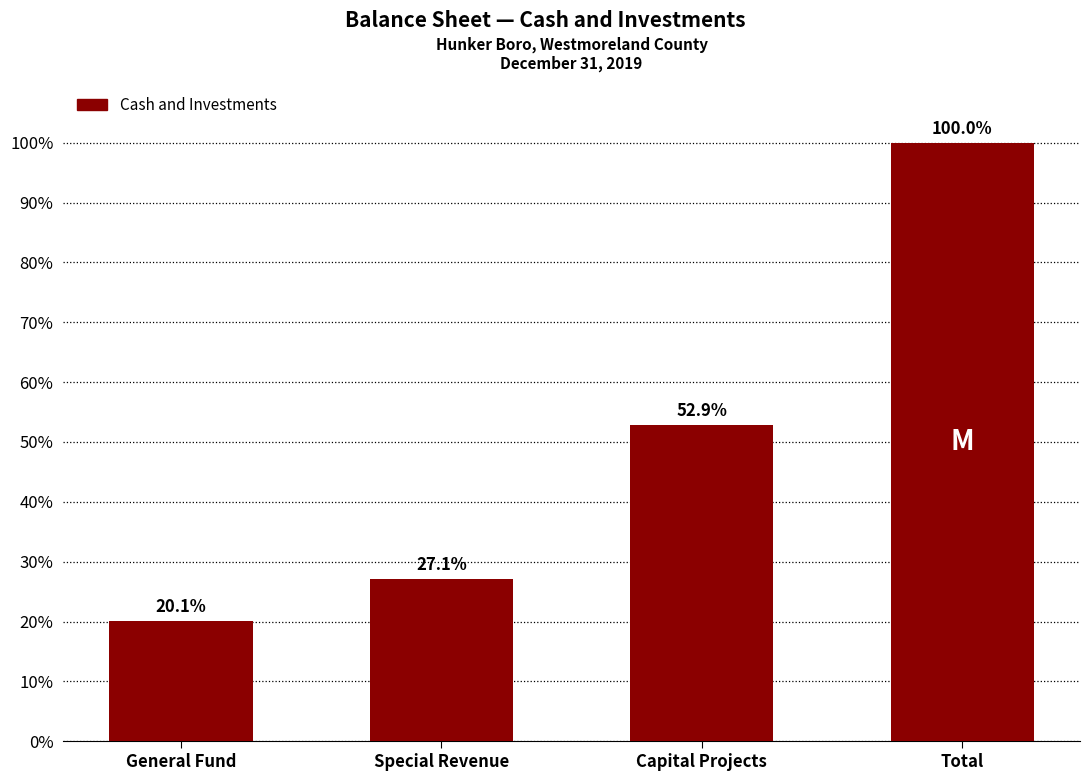

Reading left to right, extract all data points from this chart.

20.1	27.1	52.9	100.0